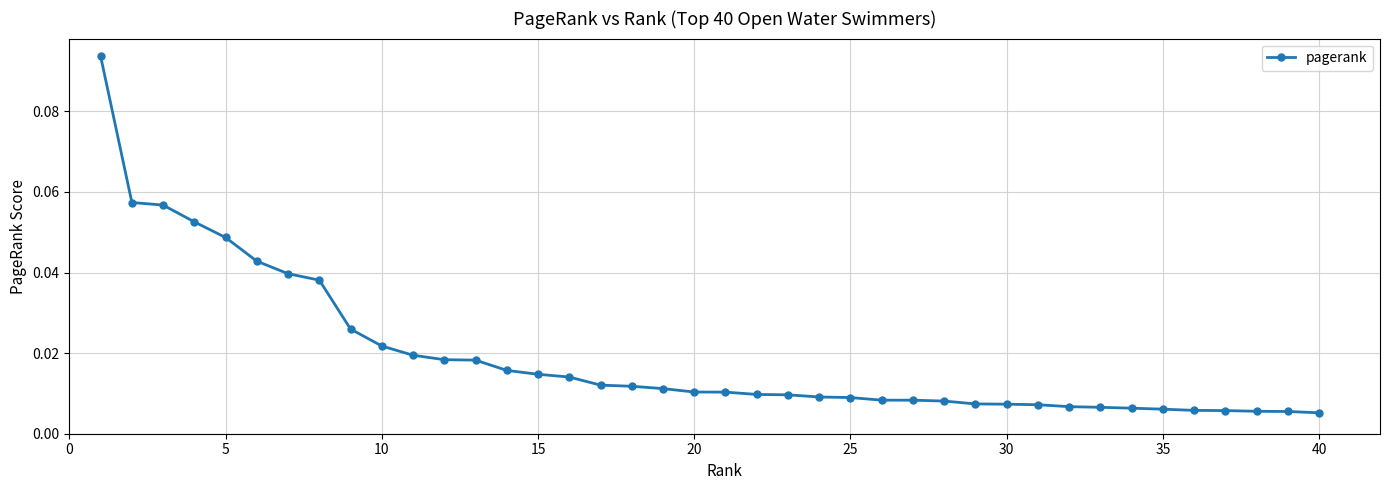

What is the sum of all values?

0.8